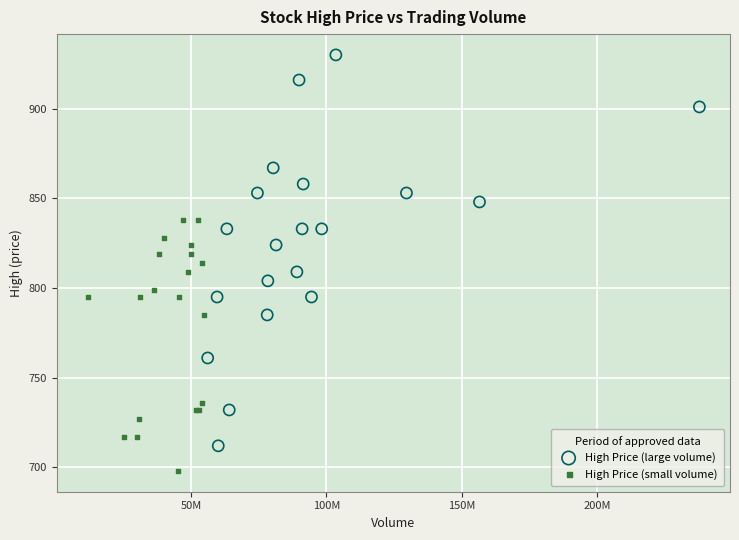

Which series reaches the maximum Y coordinate?

High Price (large volume)